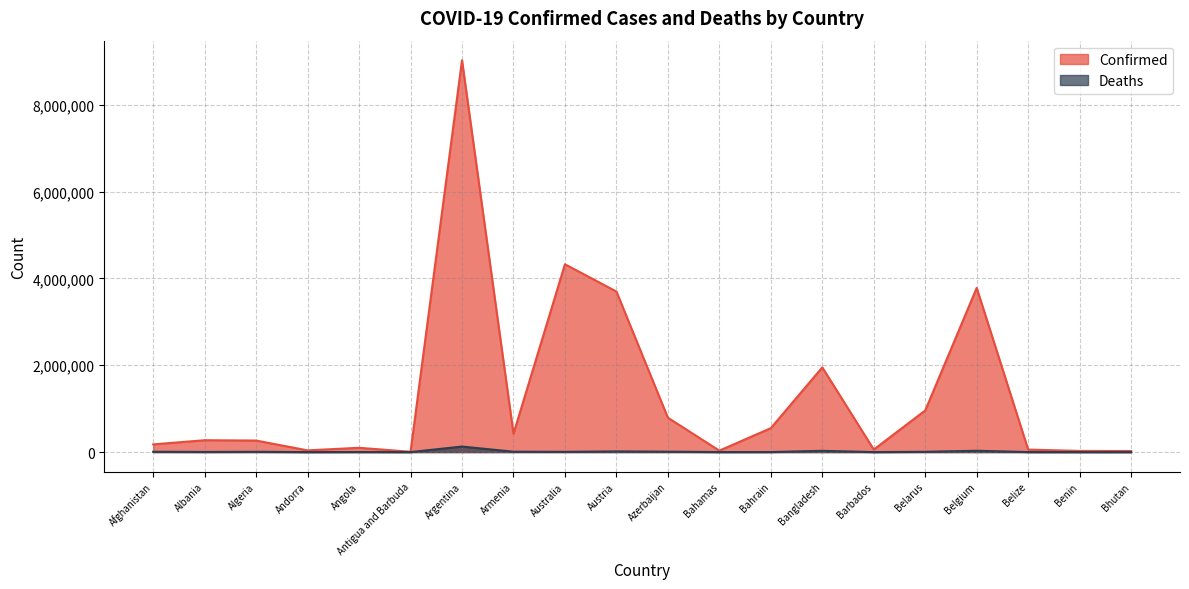

What is the minimum value shown in the chart?

9